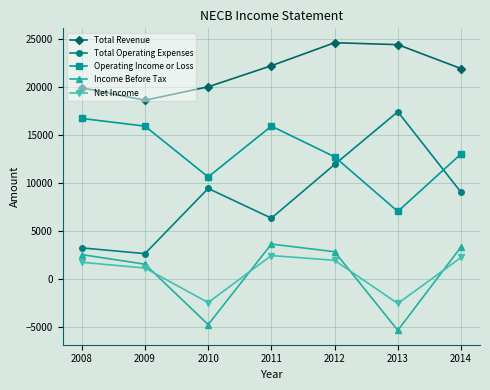

At which category does Total Operating Expenses reach its first local valley?

2009